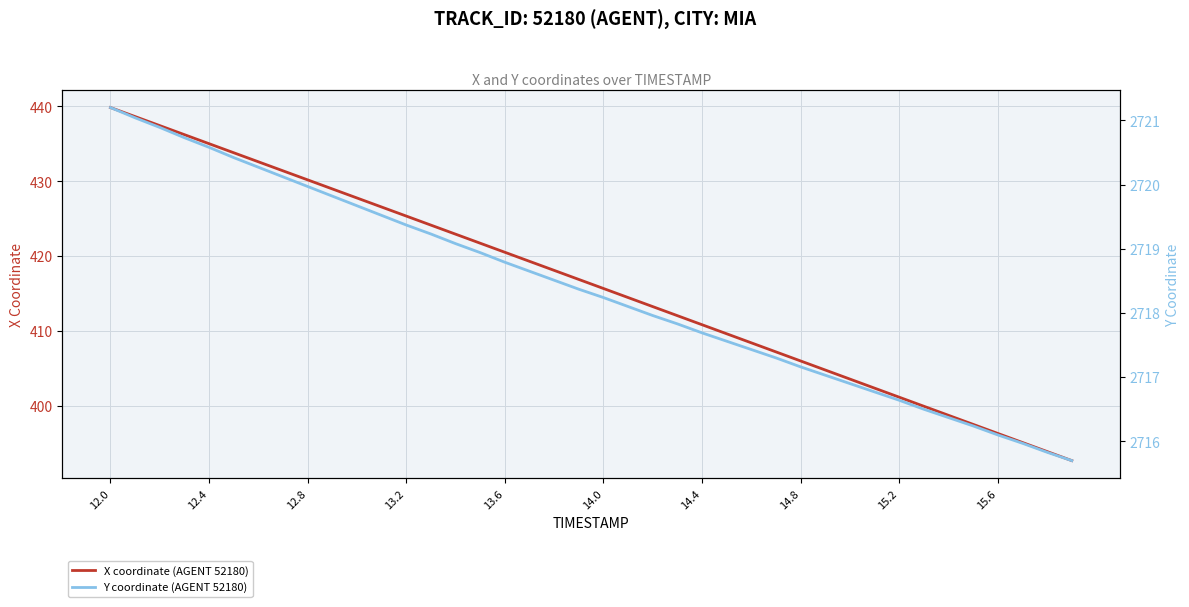

What is the smallest value displayed?

392.7